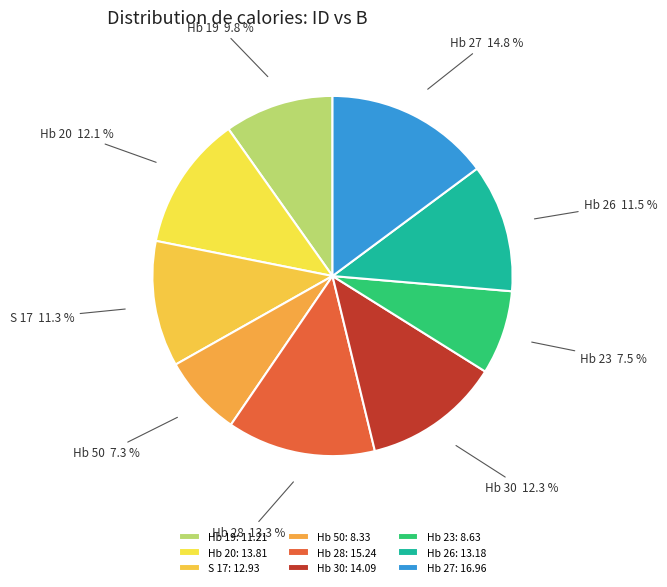

Is there any slice that represents more than half of the pie?

No